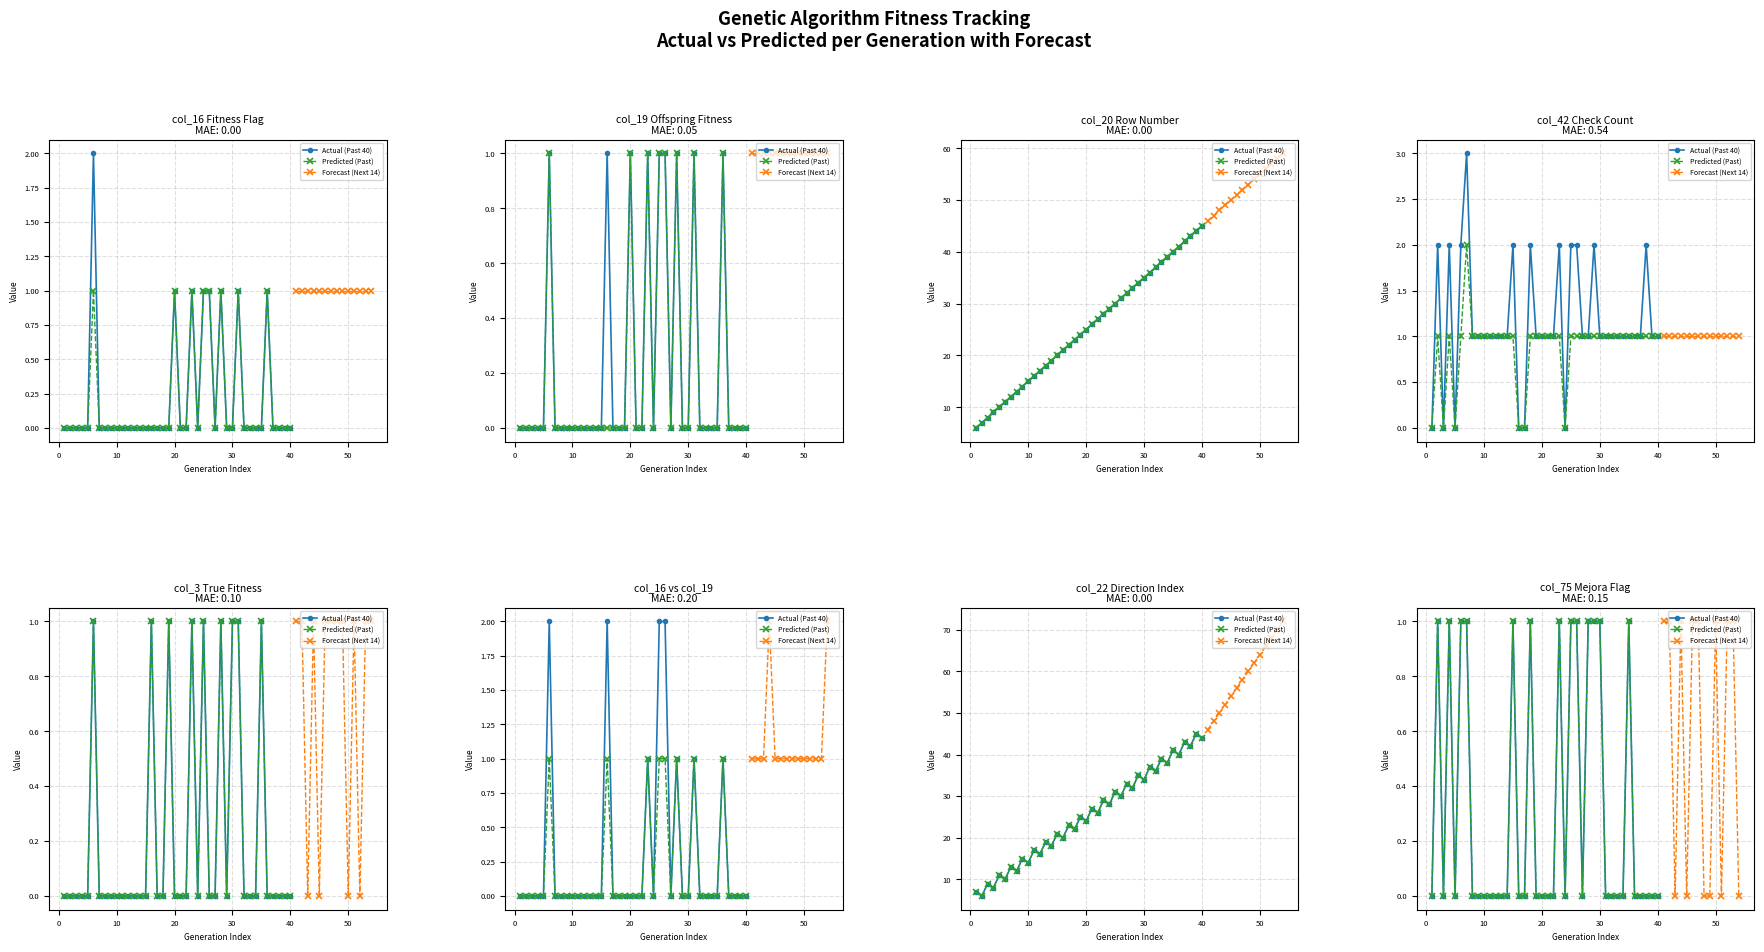

Rank the series at 26 from lowest to highest value.

Actual (col_19), Predicted (col_16)